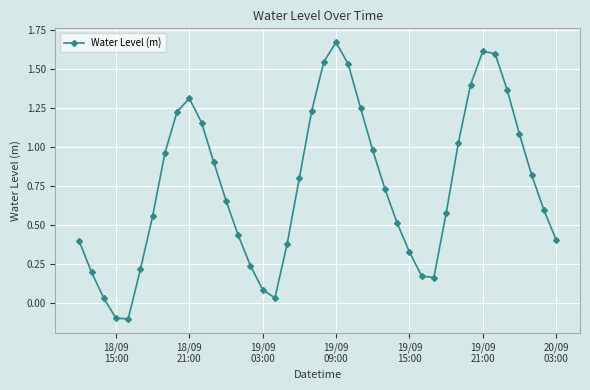

Is this an area chart (filled region under the line)?

No